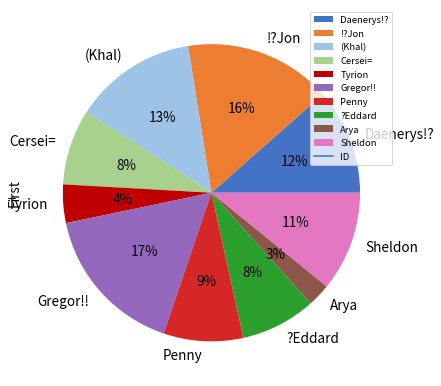

Between (Khal) and Sheldon, which is larger?

(Khal)